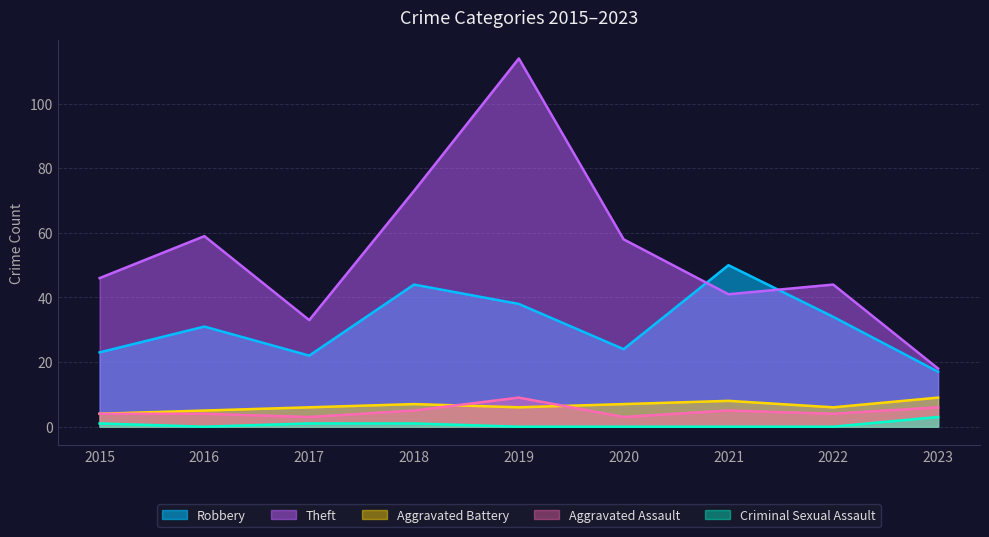

What is the value of the Robbery point at the 9th from the left?

17